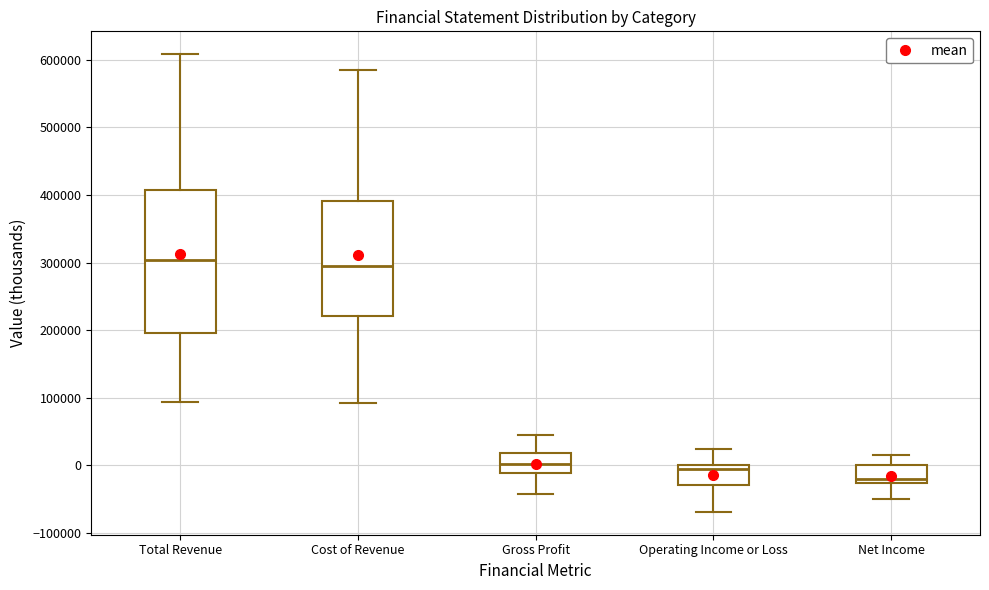

Reading left to right, read every box against the y-axis: the position of its median line, the range the box covers, and the ends of its whiskers. The values are not printed on the chart, so give them approximately, as read against the axis.

Total Revenue: median 300000, box 200000 to 410000, whiskers 90000 to 610000
Cost of Revenue: median 300000, box 220000 to 390000, whiskers 90000 to 580000
Gross Profit: median 0, box -10000 to 20000, whiskers -40000 to 40000
Operating Income or Loss: median -10000, box -30000 to 0, whiskers -70000 to 20000
Net Income: median -20000, box -30000 to 0, whiskers -50000 to 20000